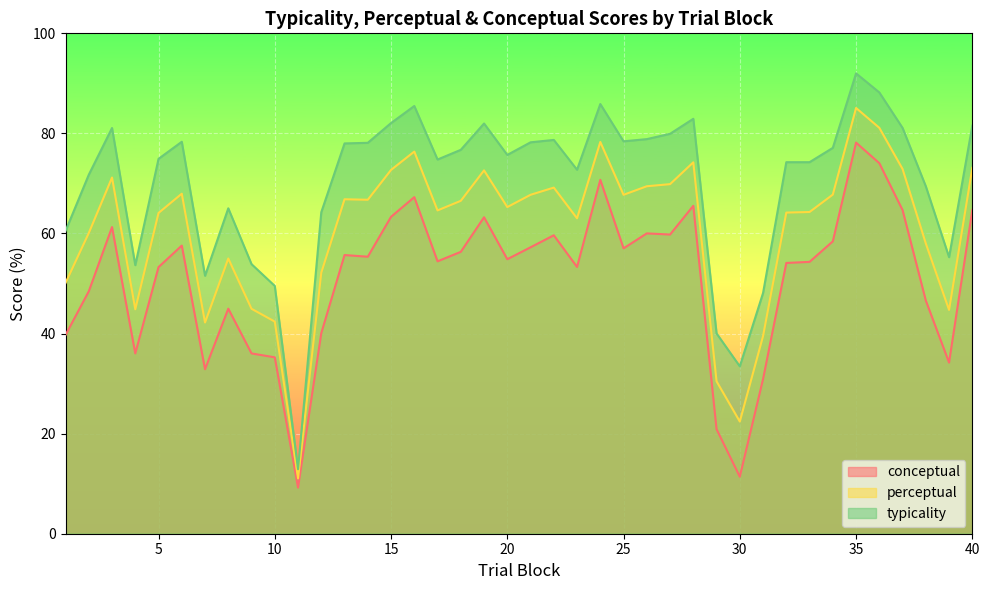

What is the minimum value shown in the chart?

9.2